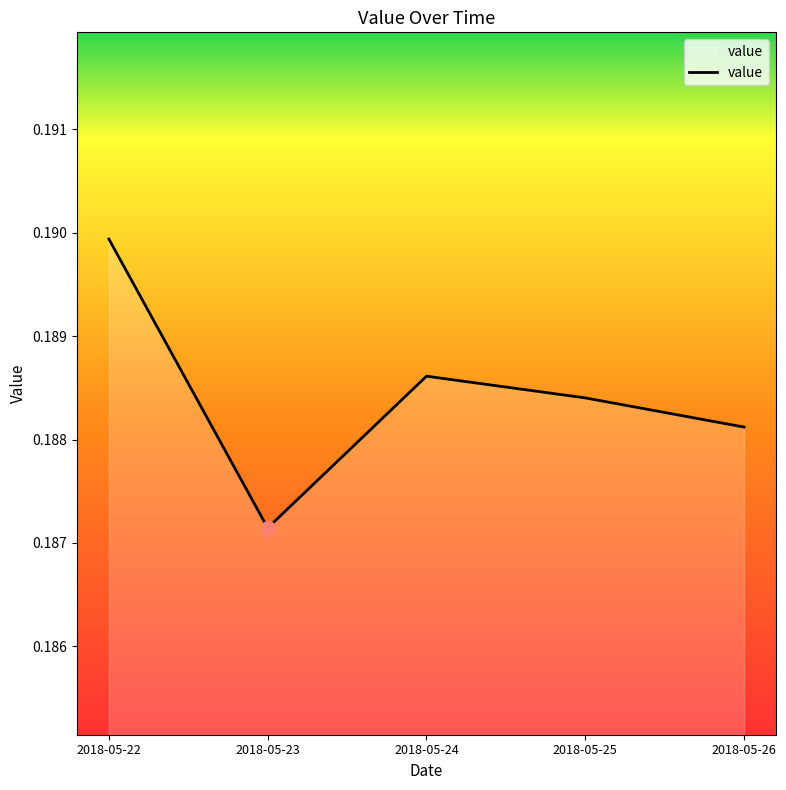

Which category has the lowest value across all series?

2018-05-23